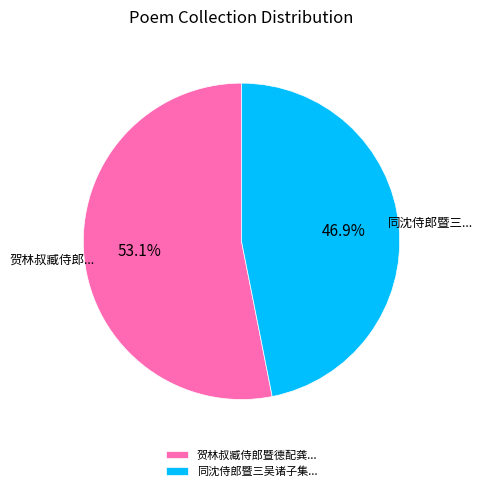

What is the ratio of the value at 同沈侍郎暨三吴诸子集... to the value at 贺林叔臧侍郎暨德配龚...?

0.9